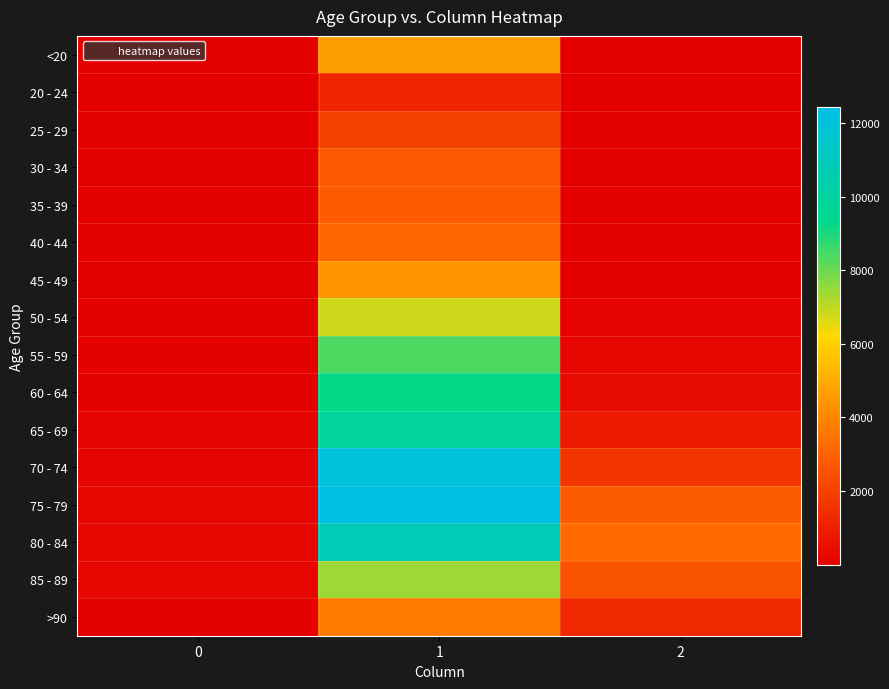

Which has a higher value, 1 or 2?

1